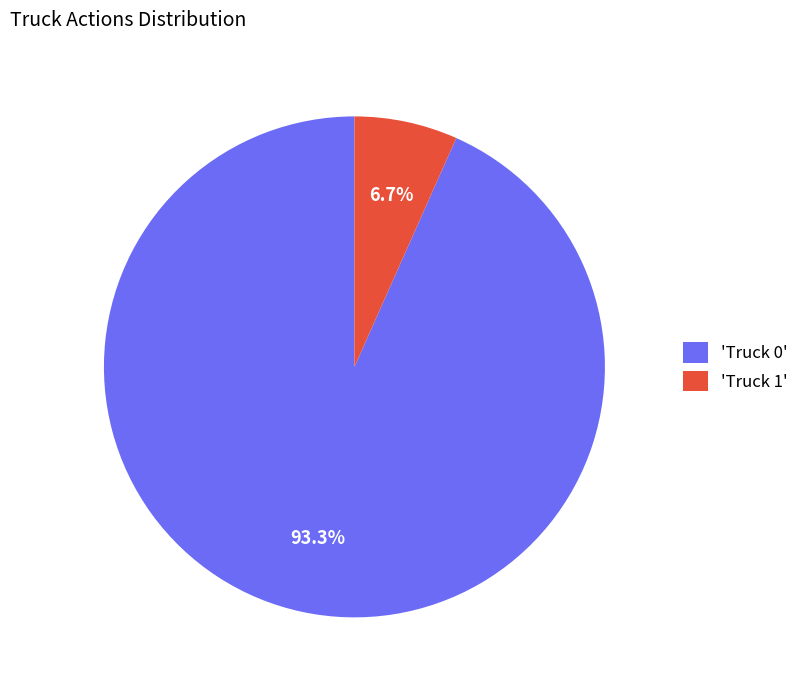

Which has a higher value, 'Truck 0' or 'Truck 1'?

'Truck 0'